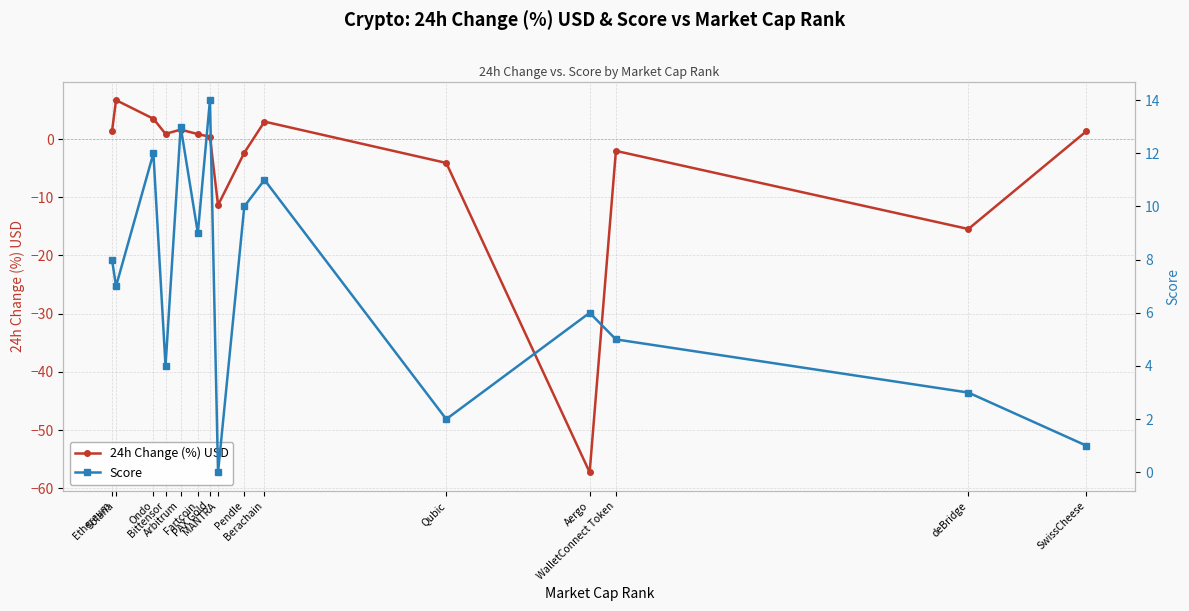

What is the value of the 24h Change (%) USD point at the 14th from the left?

-15.5